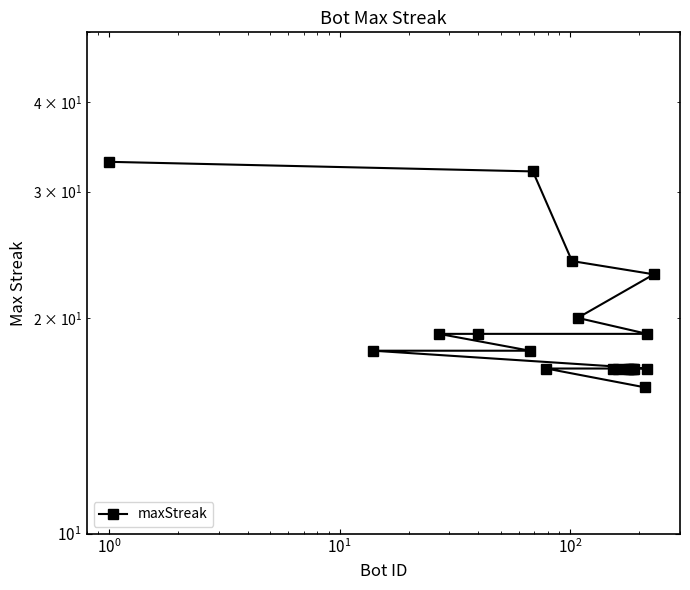

How many data points are less than 18?

10